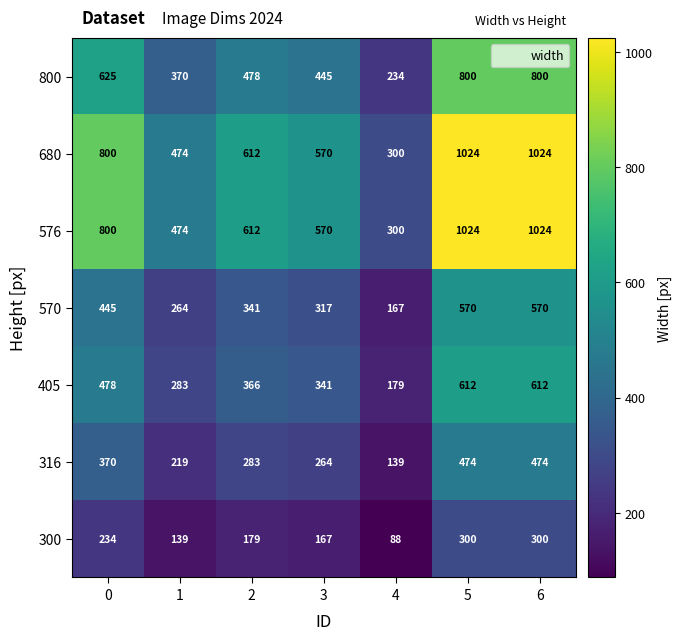

What is the total value across all series at 1?

2223